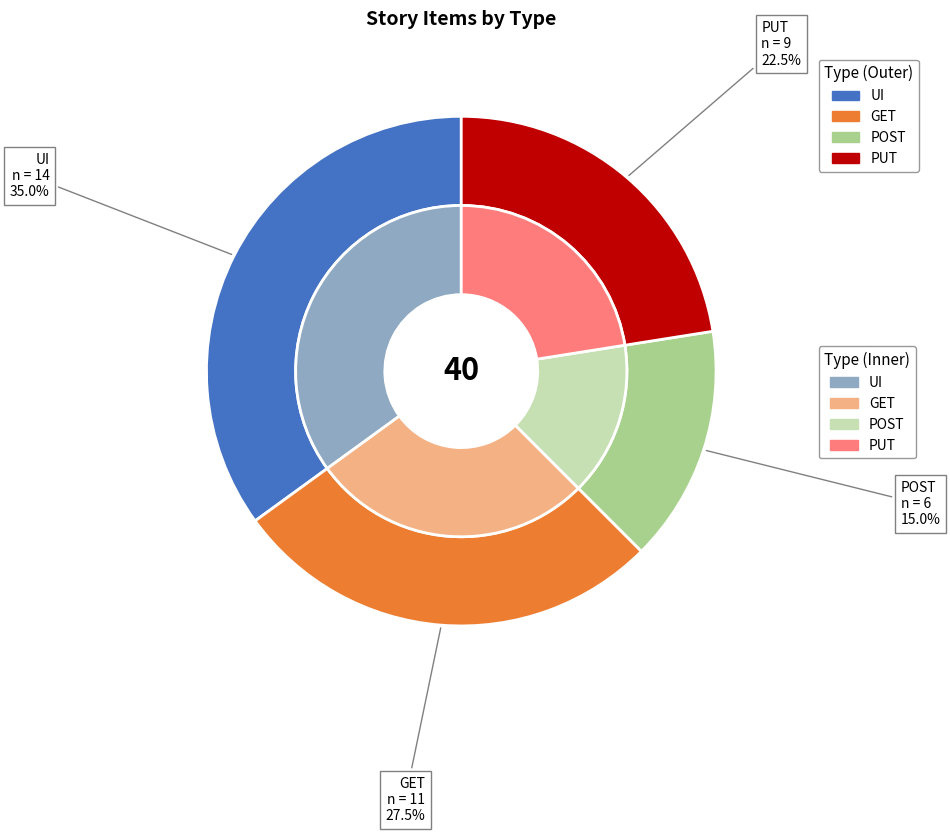

Is the sum of GET and PUT greater than half?

No